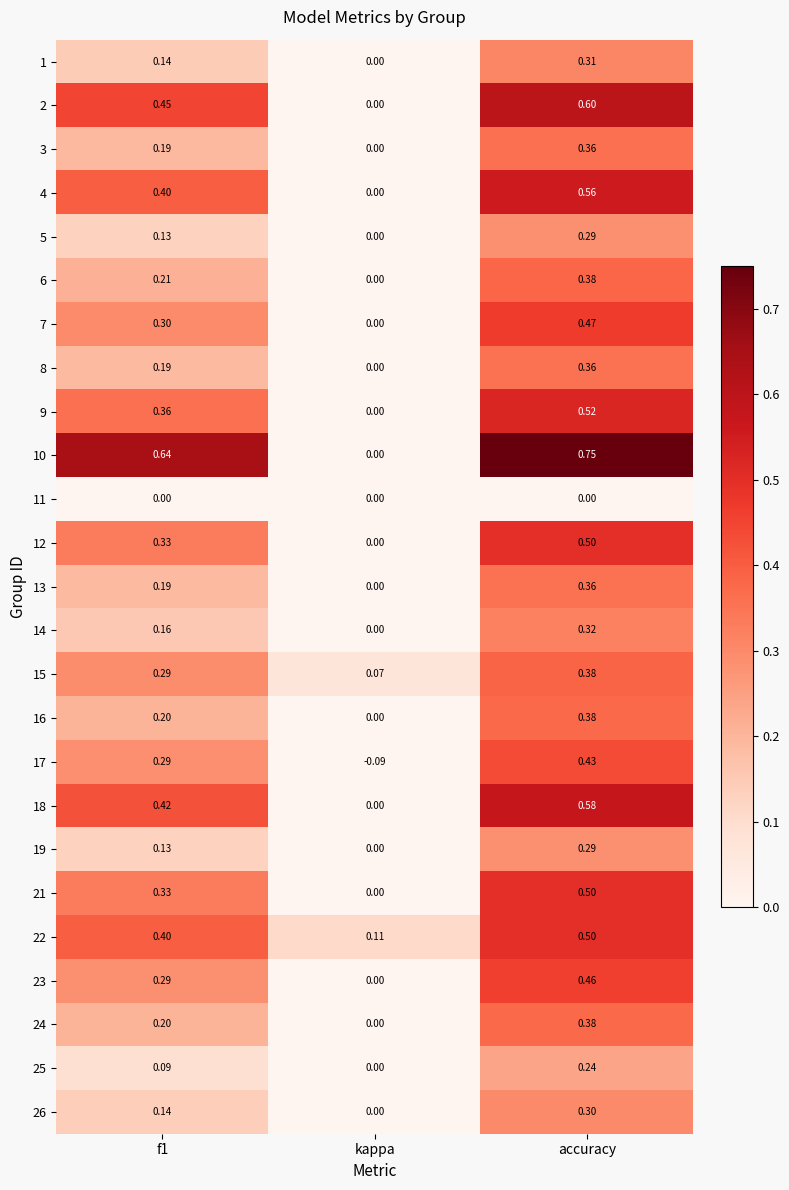

Which series changed the most between kappa and accuracy?

10